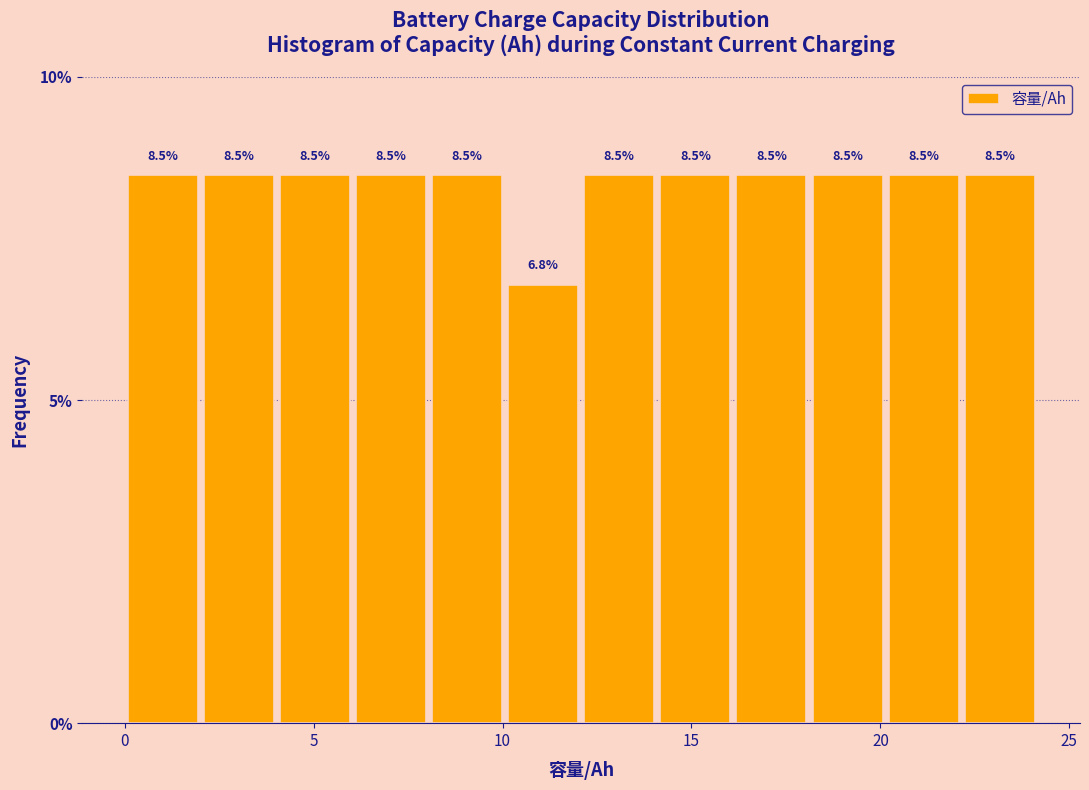

Reading left to right, list every bar in this chart as the range it spans on the x-axis followed by its height. The bar edges are not printed on the chart, so give them approximately, as read against the axis.

0 to 2: 8.5
2 to 4: 8.5
4 to 6: 8.5
6 to 8: 8.5
8 to 10: 8.5
10 to 12: 6.8
12 to 14: 8.5
14 to 16: 8.5
16 to 18: 8.5
18 to 20: 8.5
20 to 22: 8.5
22 to 24: 8.5